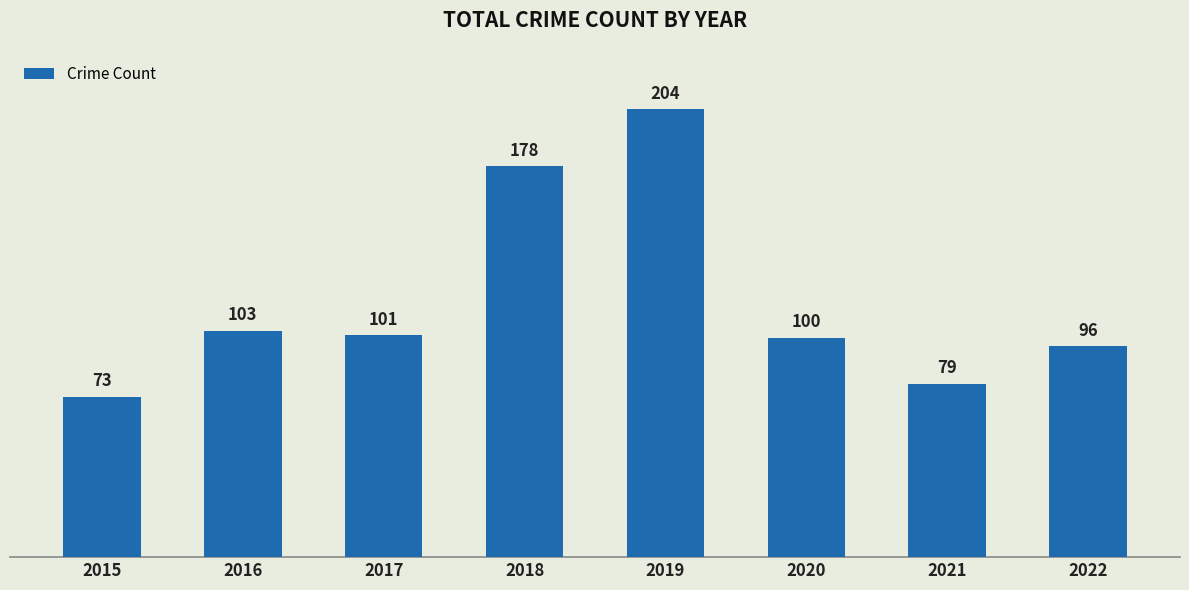

What is the average value?

117